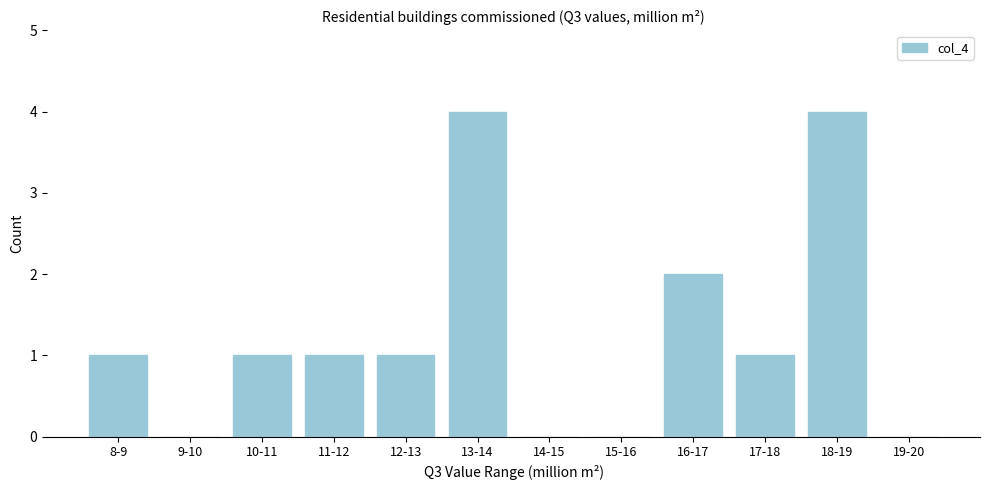

Reading left to right, transcribe all the data shown in this chart.

8-9=1	9-10=0	10-11=1	11-12=1	12-13=1	13-14=4	14-15=0	15-16=0	16-17=2	17-18=1	18-19=4	19-20=0